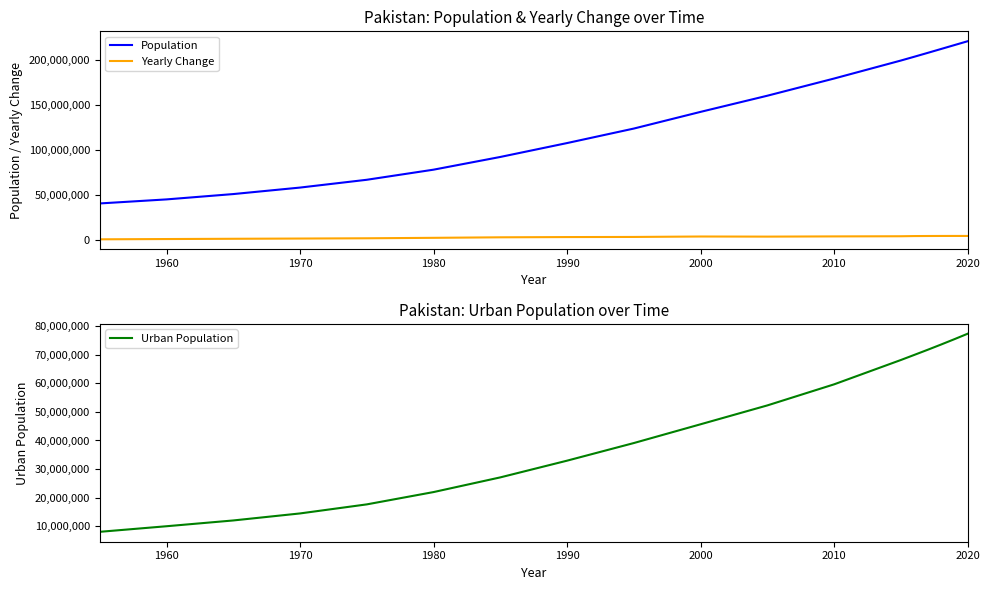

What is the greatest value displayed?

220892340